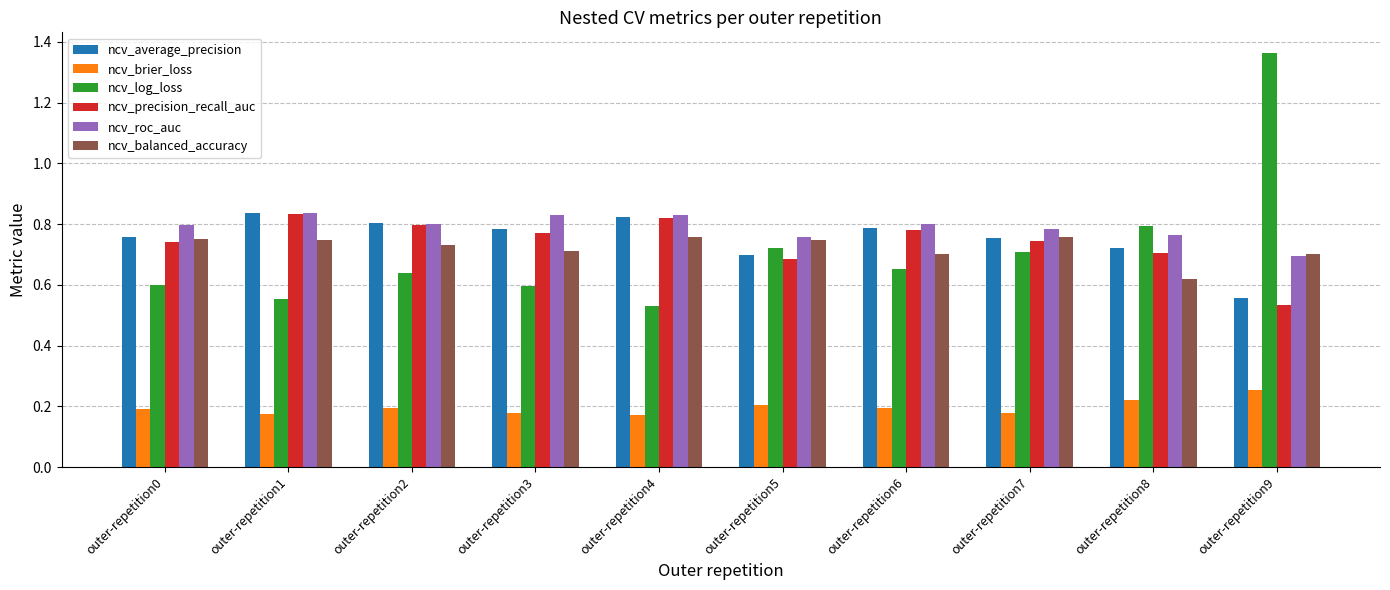

How many bars are there in each group?

6